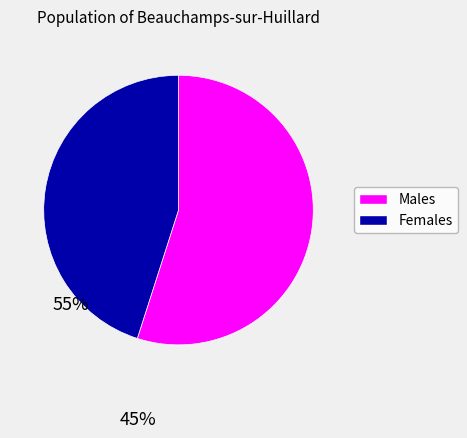

Is there any slice that represents more than half of the pie?

Yes